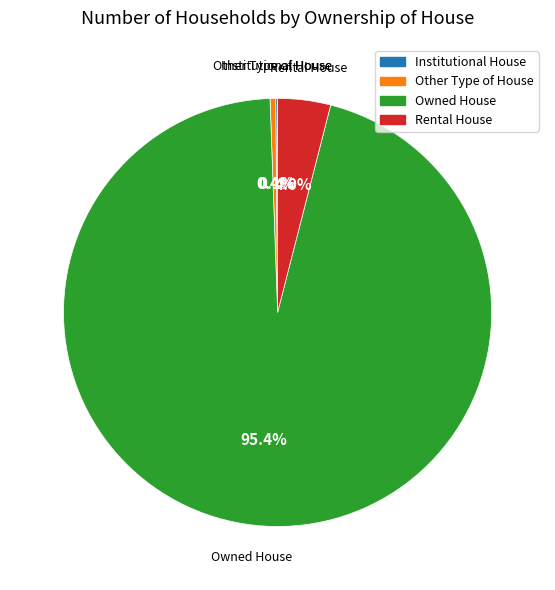

Is the sum of Other Type of House and Owned House greater than half?

Yes